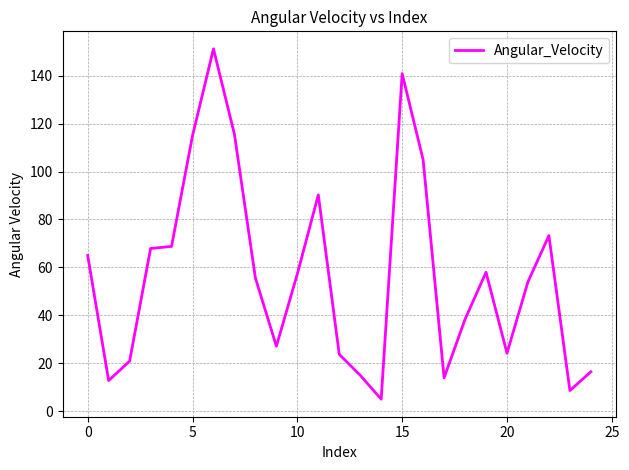

What is the maximum value shown in the chart?

151.1